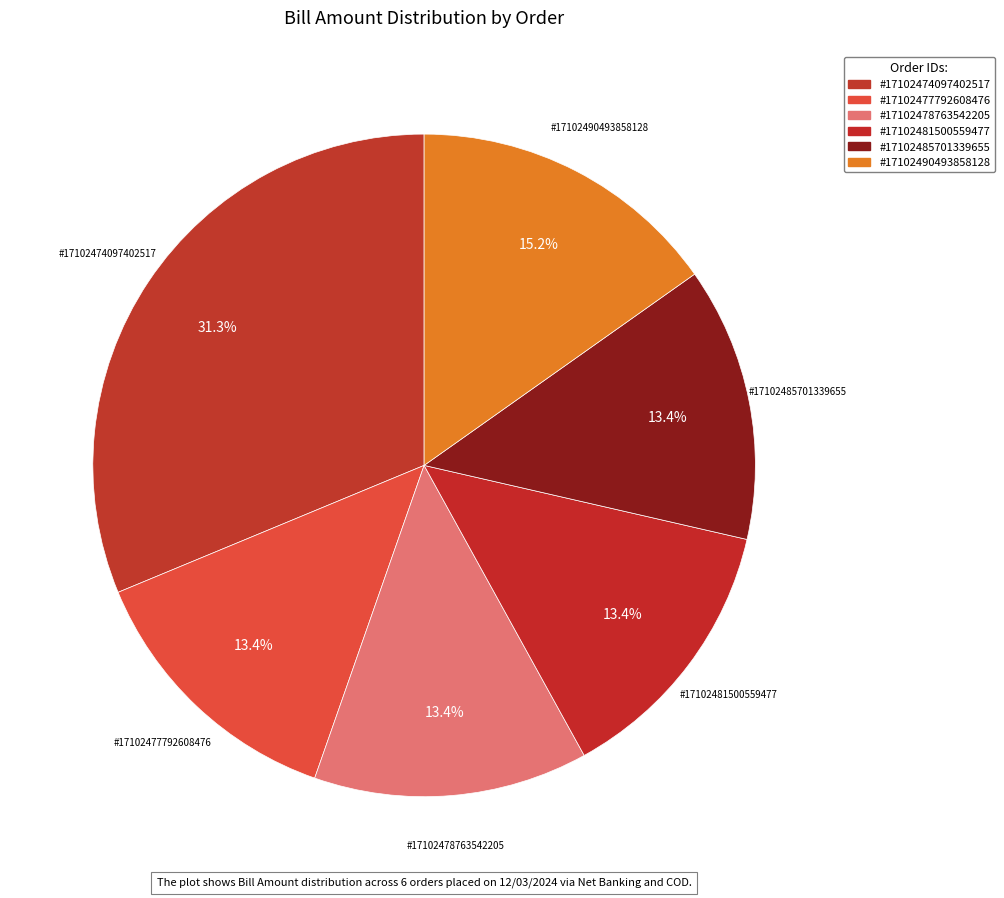

What percentage is the #17102490493858128 slice, to the nearest percent?

15%